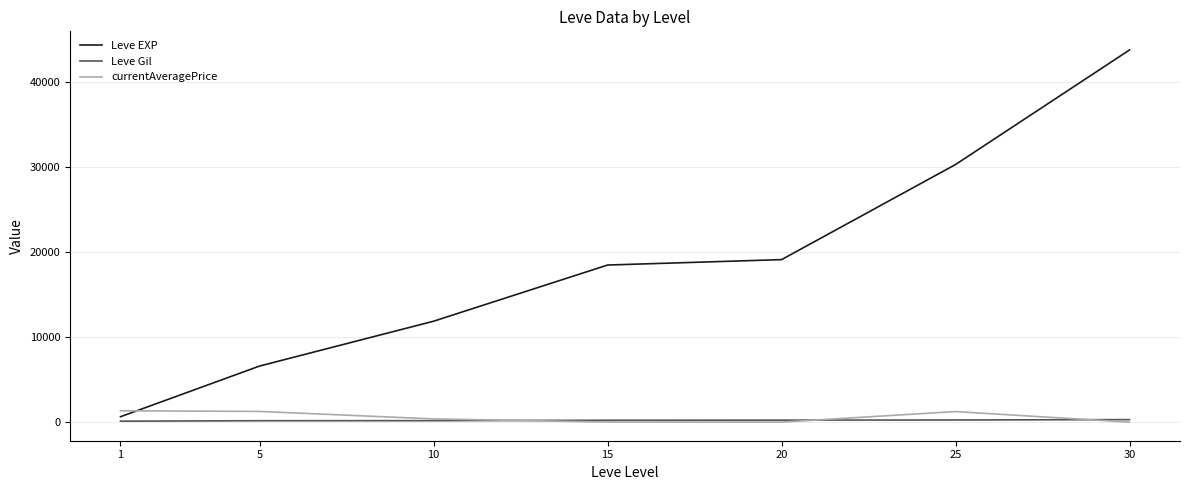

True or false: Leve EXP and Leve Gil intersect in this chart.

False